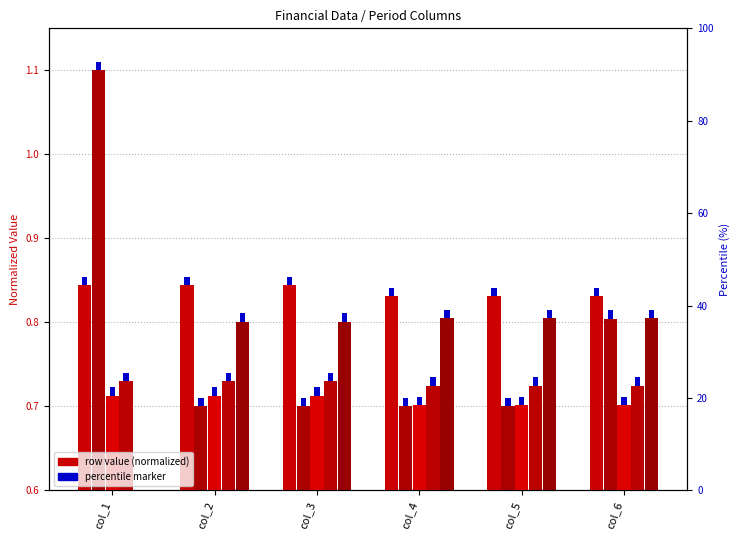

Which category has the highest value in the Total Capital Costs series?

col_1